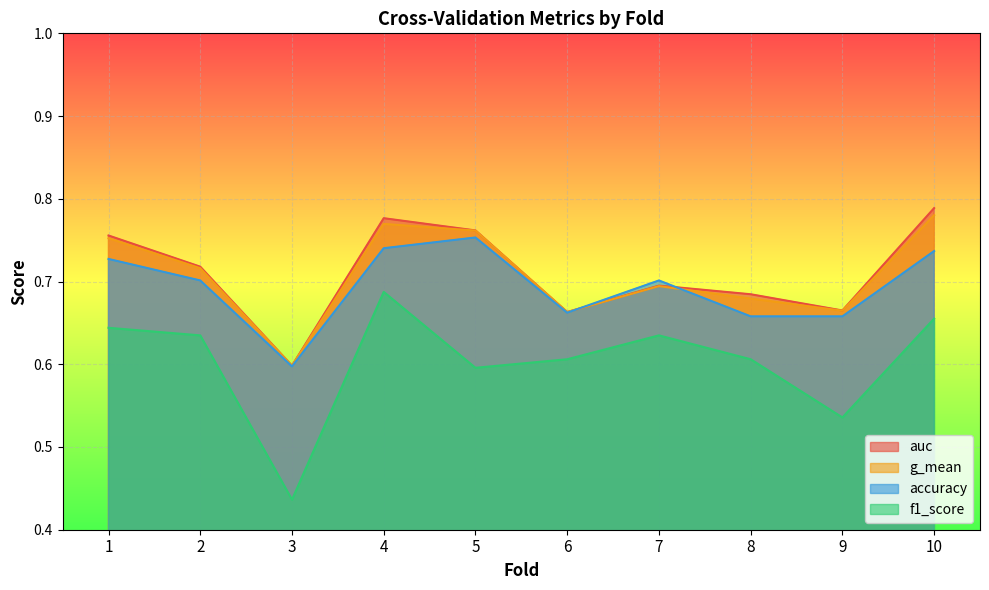

The value of g_mean at 6 is 0.7. True or false?

True